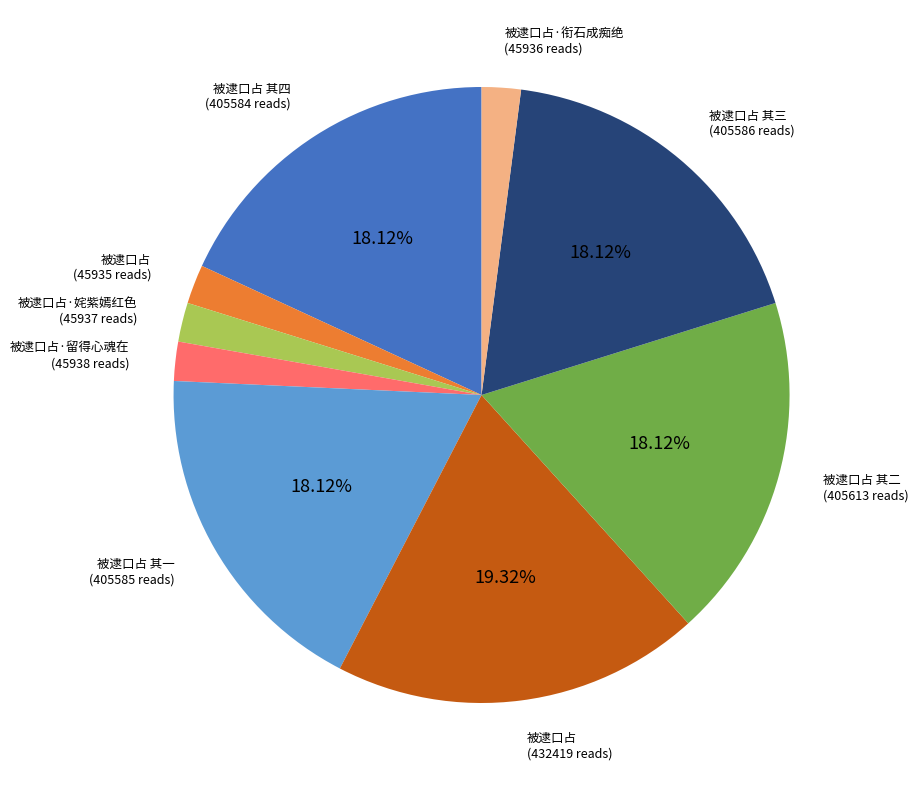

Is there any slice that represents more than half of the pie?

No